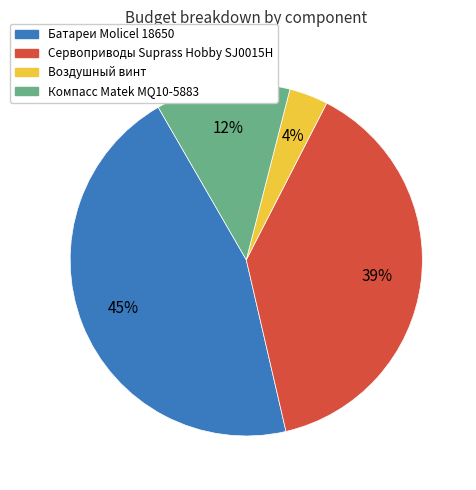

The Компасс Matek MQ10-5883 slice represents 1% of the pie. True or false?

False